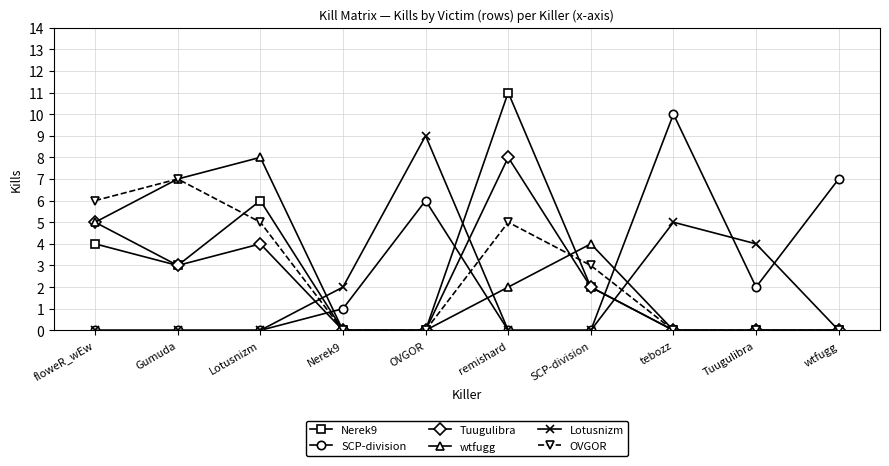

Is it true that OVGOR equals 3 at Gumuda?

False